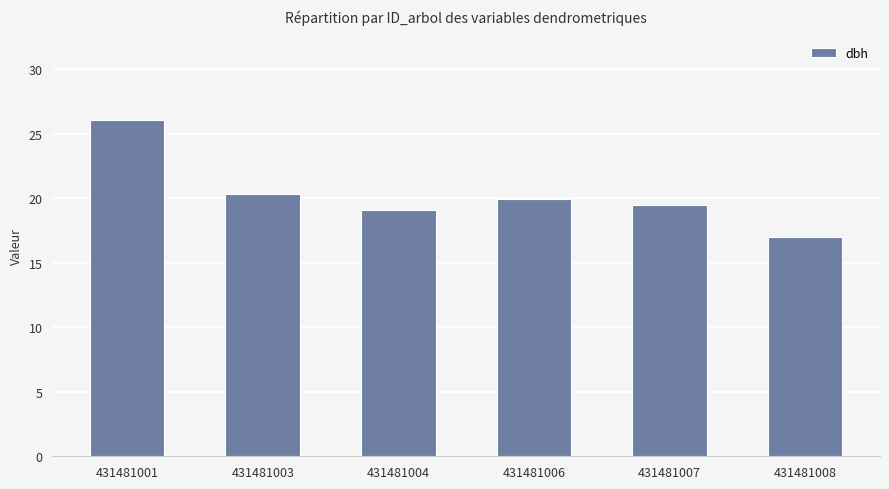

Is it true that the value at 431481004 is 19.1?

True